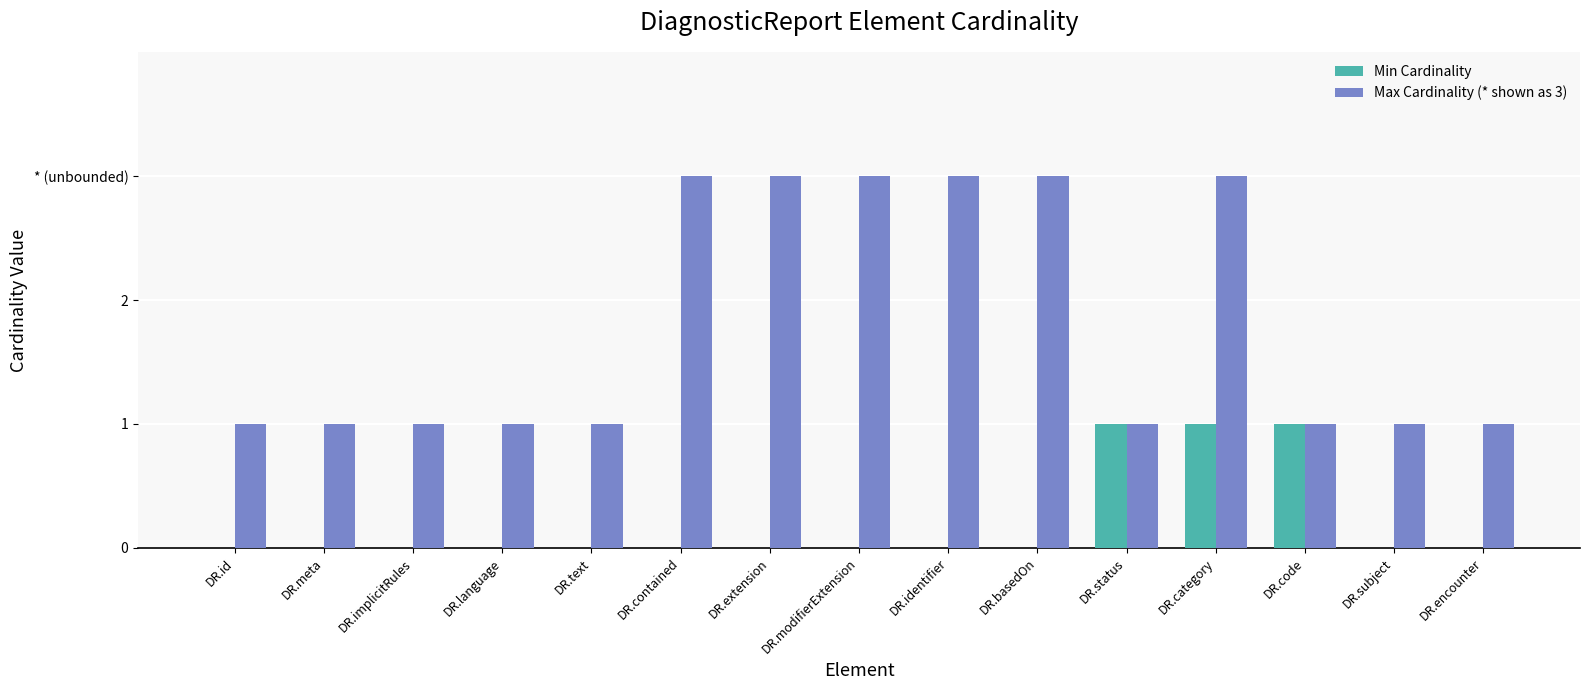

Is it true that Max Cardinality (* shown as 3) equals 5 at DR.extension?

False